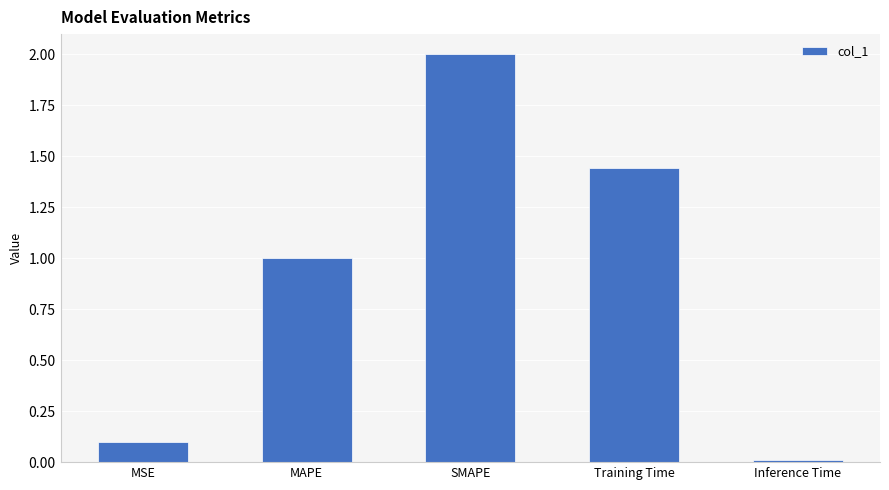

At which label does the data first exceed 1?

MAPE